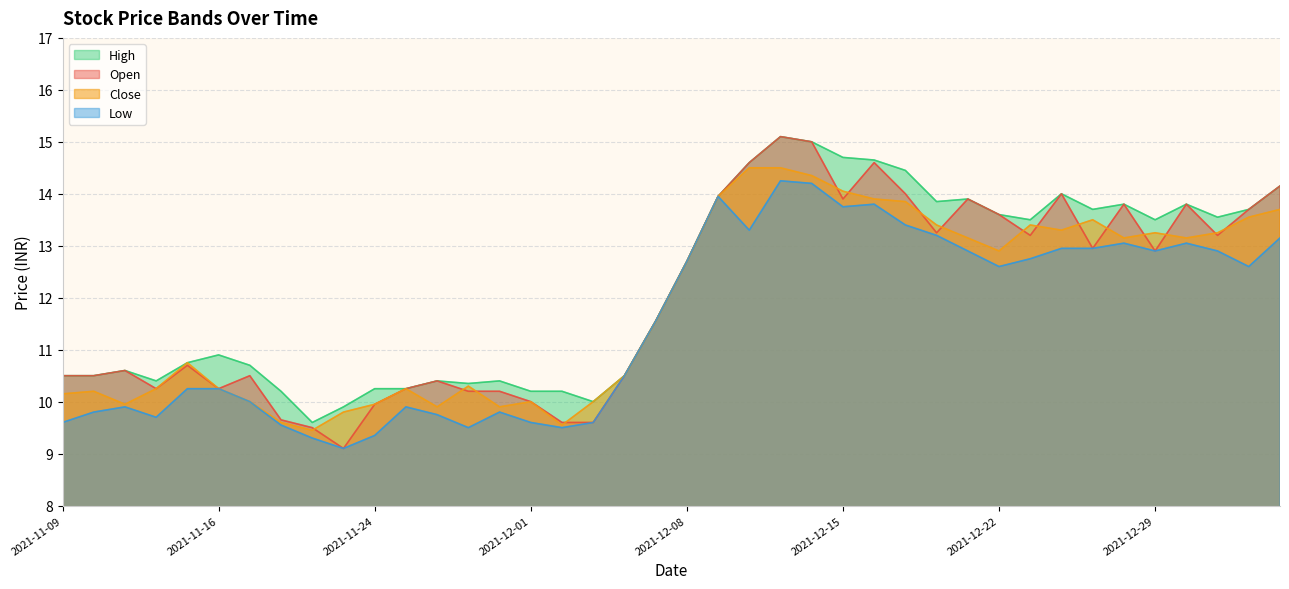

At which label does High reach its minimum?

2021-11-22